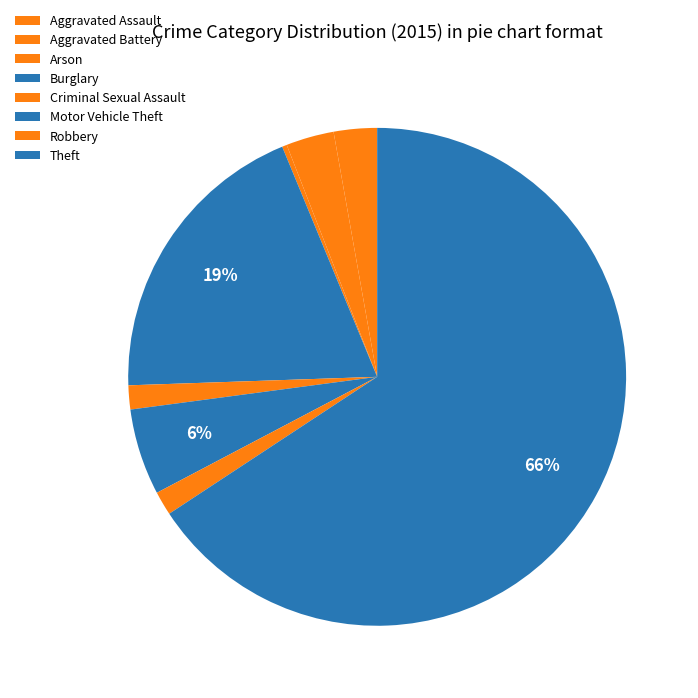

How many segments does this pie chart have?

8